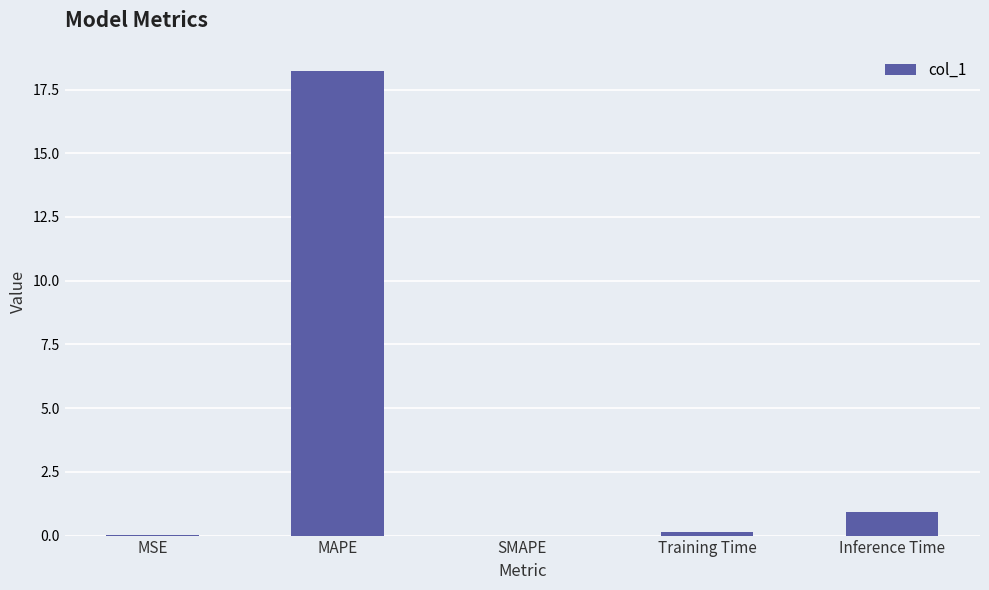

What is the difference between the values at Training Time and Inference Time?

0.8